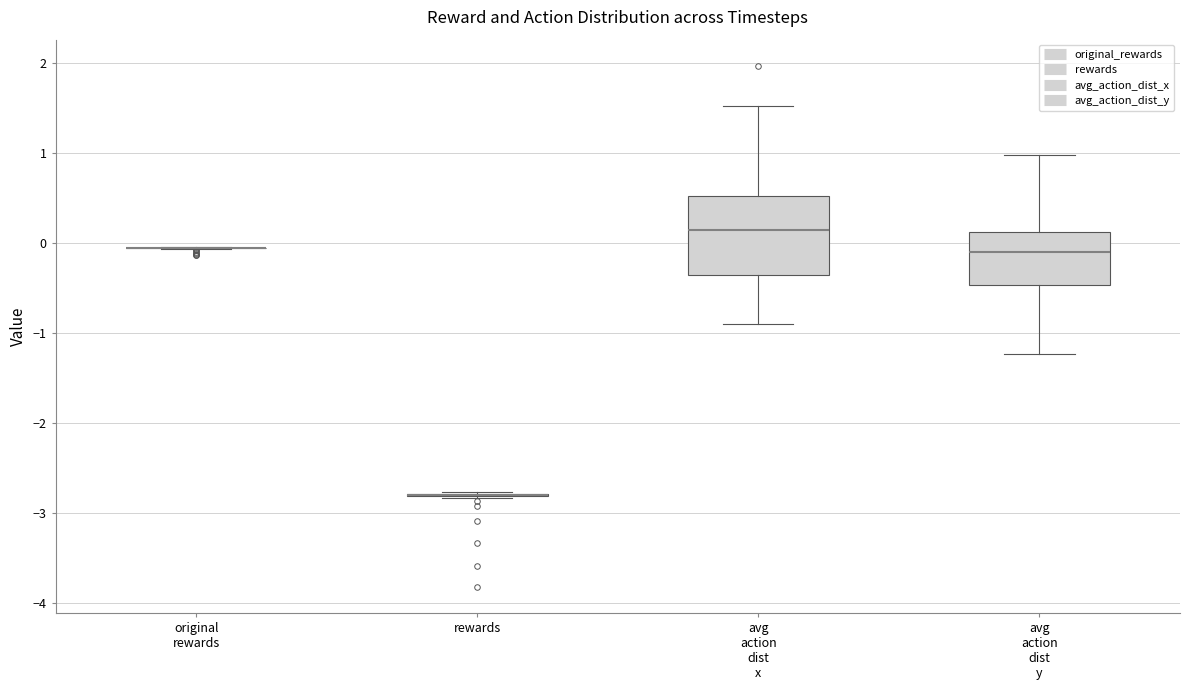

Reading left to right, read every box against the y-axis: the position of its median line, the range the box covers, and the ends of its whiskers. The values are not printed on the chart, so give them approximately, as read against the axis.

original rewards: box collapsed to a line at -0.1, whiskers -0.1 to 0.0
rewards: box collapsed to a line at -2.8, whiskers -2.8 to -2.8
avg action dist x: median 0.1, box -0.4 to 0.5, whiskers -0.9 to 1.5
avg action dist y: median -0.1, box -0.5 to 0.1, whiskers -1.2 to 1.0